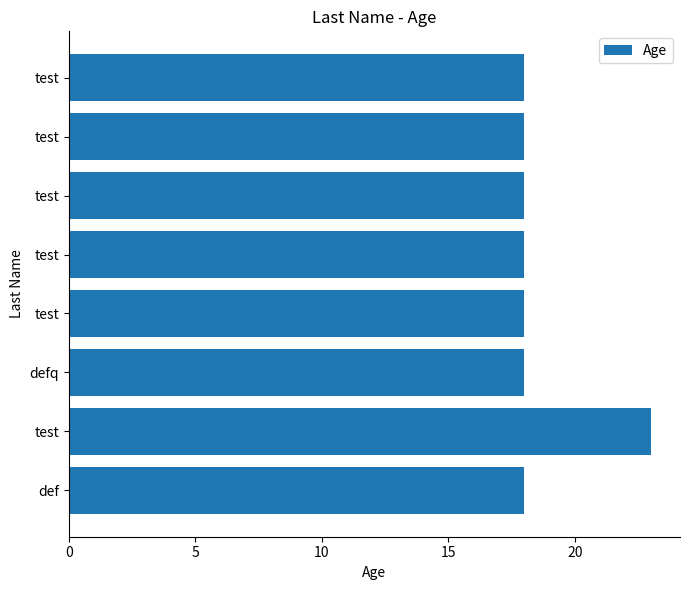

How many series are shown in this chart?

1